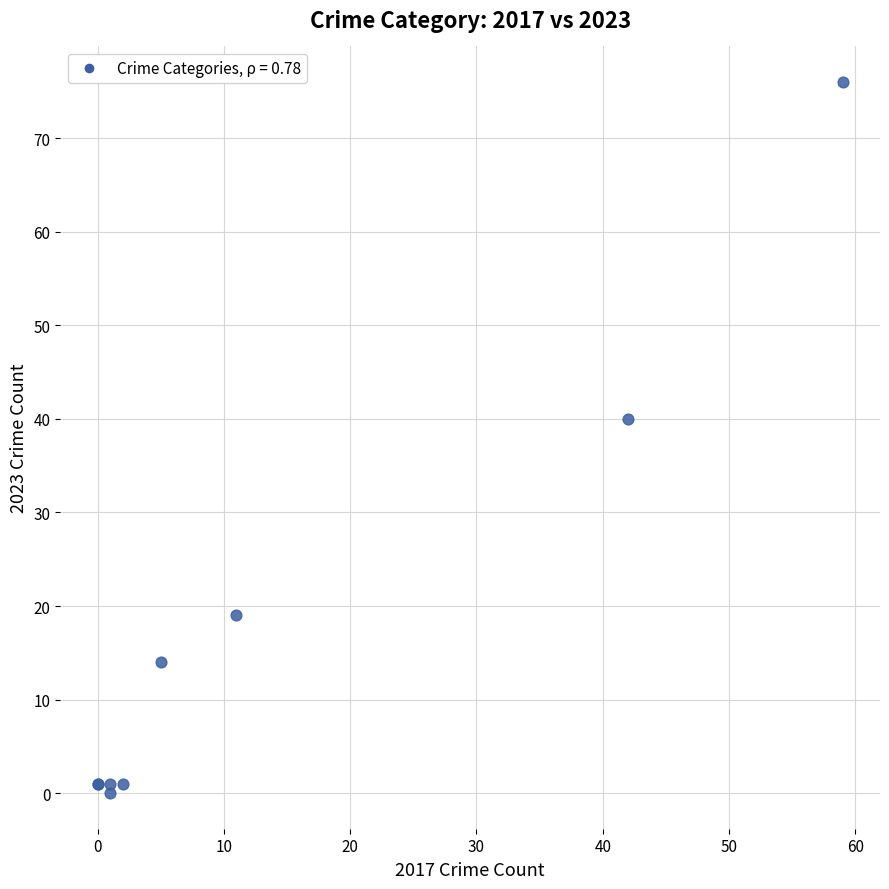

What Y value in the scatter plot is closest to 38?

40